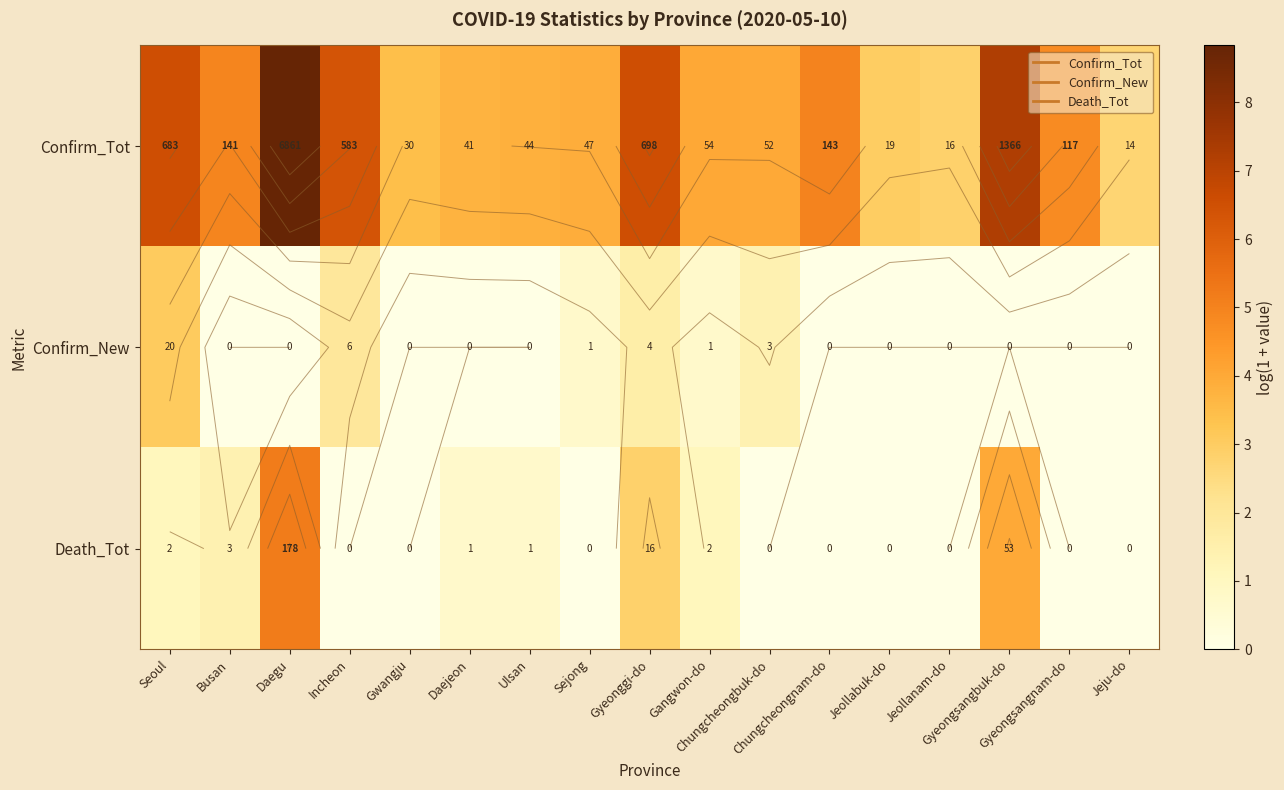

Is it true that Confirm_New equals 0.0 at Gwangju?

True